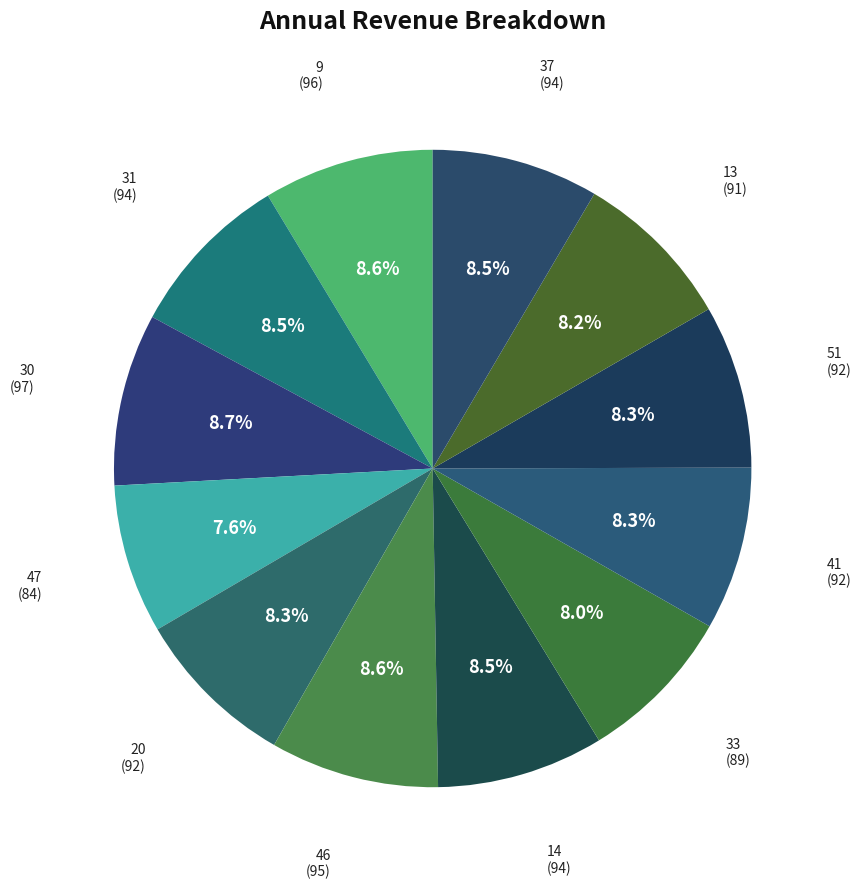

To the nearest percent, what is the average slice percentage?

8%